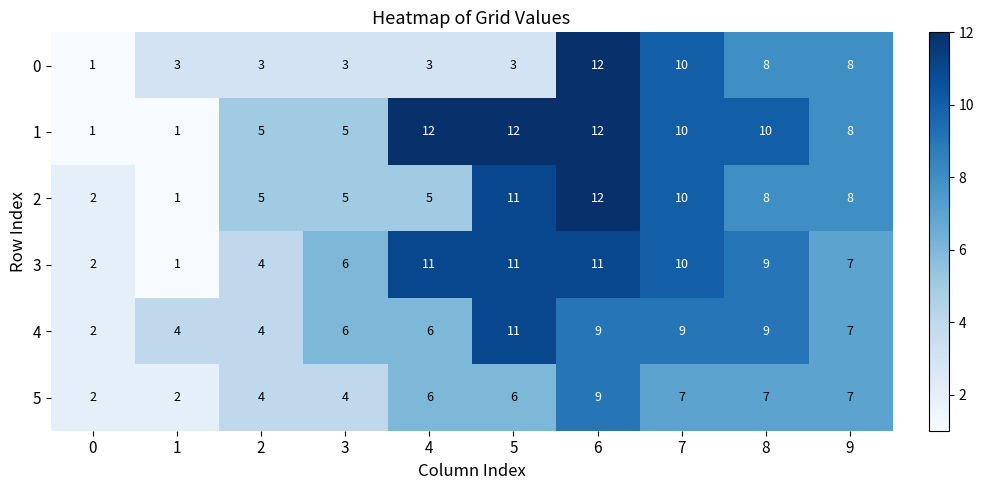

At how many categories does at least one series exceed 7?

6